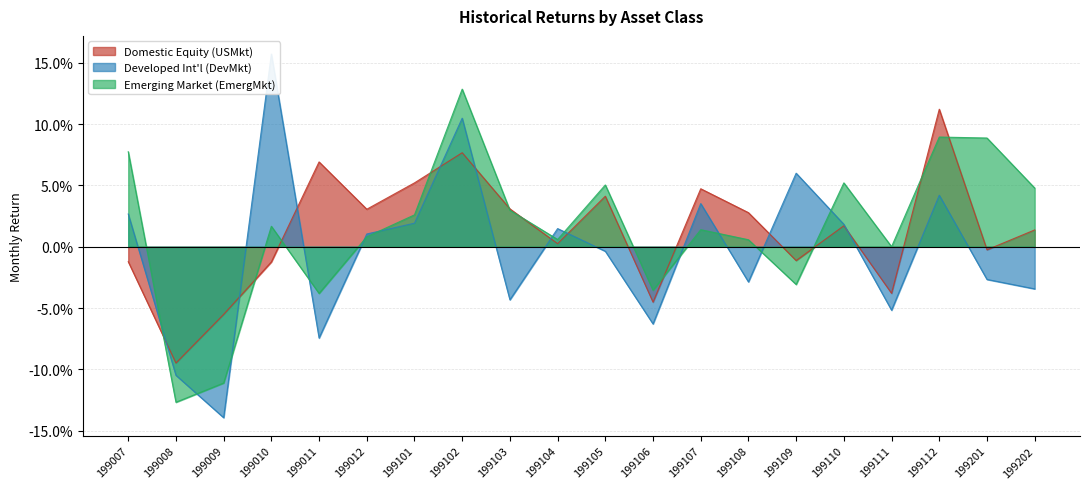

How many interior local valleys does the Developed Int'l (DevMkt) series have?

6